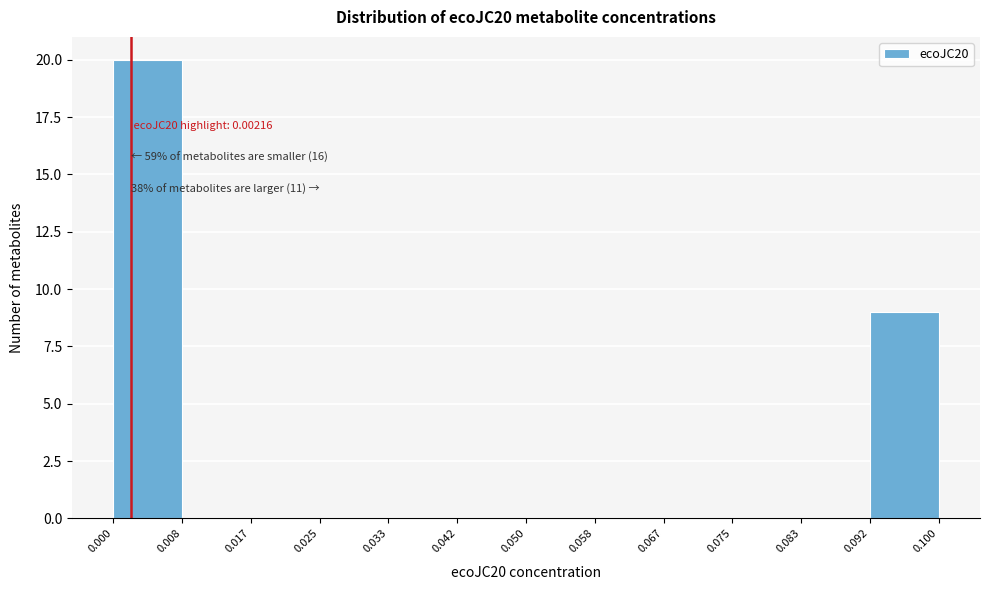

Which range on the x-axis has the tallest bar?

0.000 to 0.008